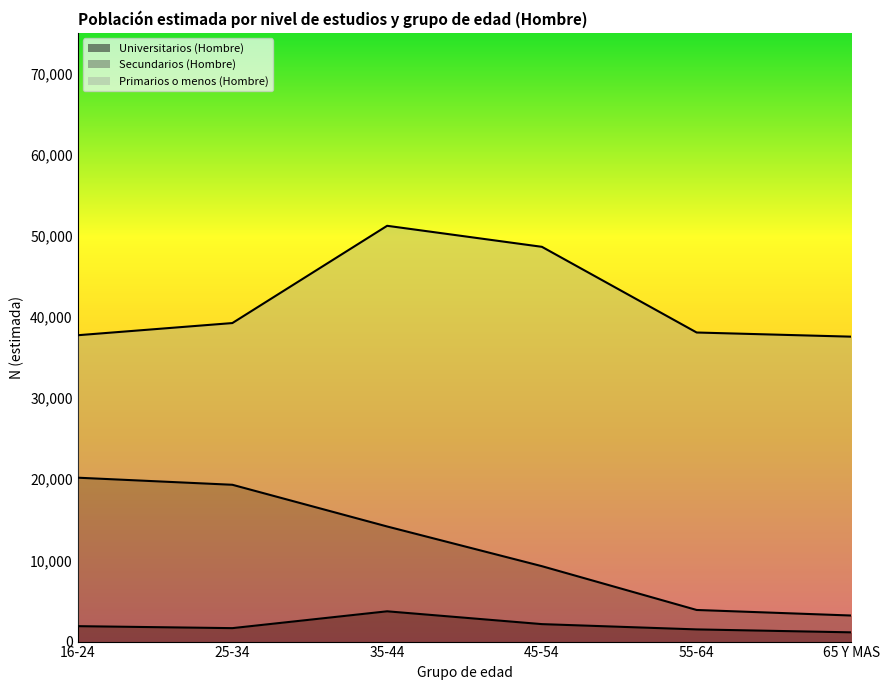

Between 55-64 and 65 Y MAS, which series saw the biggest shift?

Secundarios (Hombre)